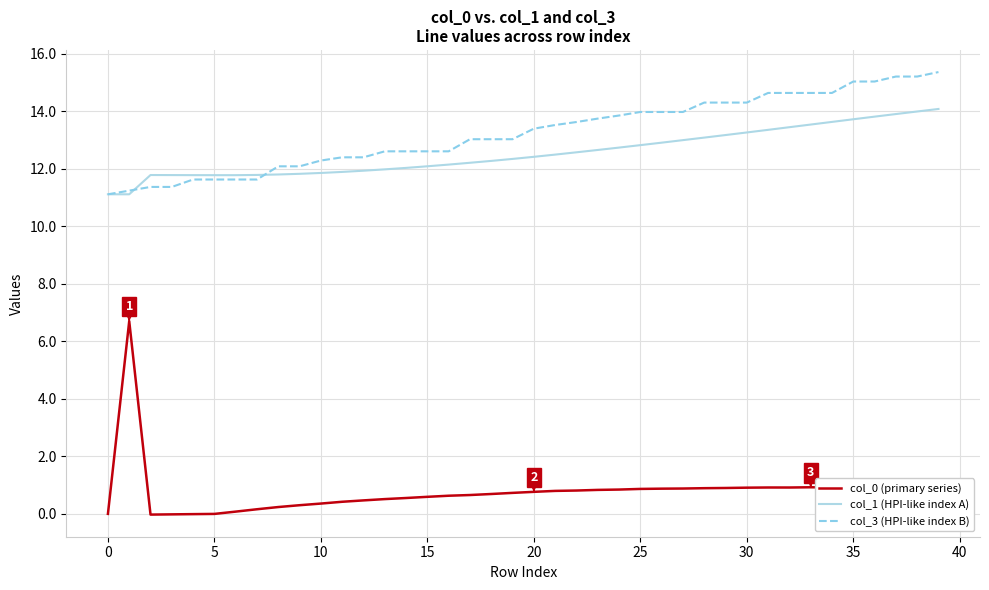

True or false: col_3 (HPI-like index B) and col_0 (primary series) intersect in this chart.

False